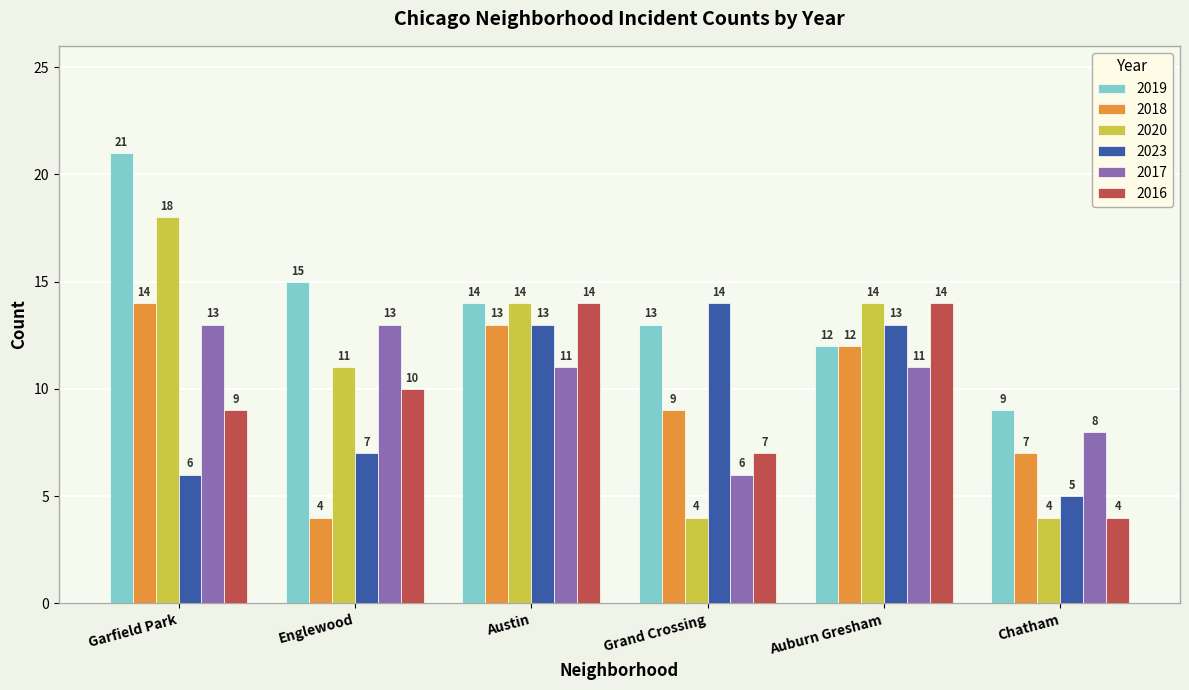

Reading left to right, what are all the values shown in this chart?

2019: Garfield Park=21	Englewood=15	Austin=14	Grand Crossing=13	Auburn Gresham=12	Chatham=9
2018: Garfield Park=14	Englewood=4	Austin=13	Grand Crossing=9	Auburn Gresham=12	Chatham=7
2020: Garfield Park=18	Englewood=11	Austin=14	Grand Crossing=4	Auburn Gresham=14	Chatham=4
2023: Garfield Park=6	Englewood=7	Austin=13	Grand Crossing=14	Auburn Gresham=13	Chatham=5
2017: Garfield Park=13	Englewood=13	Austin=11	Grand Crossing=6	Auburn Gresham=11	Chatham=8
2016: Garfield Park=9	Englewood=10	Austin=14	Grand Crossing=7	Auburn Gresham=14	Chatham=4